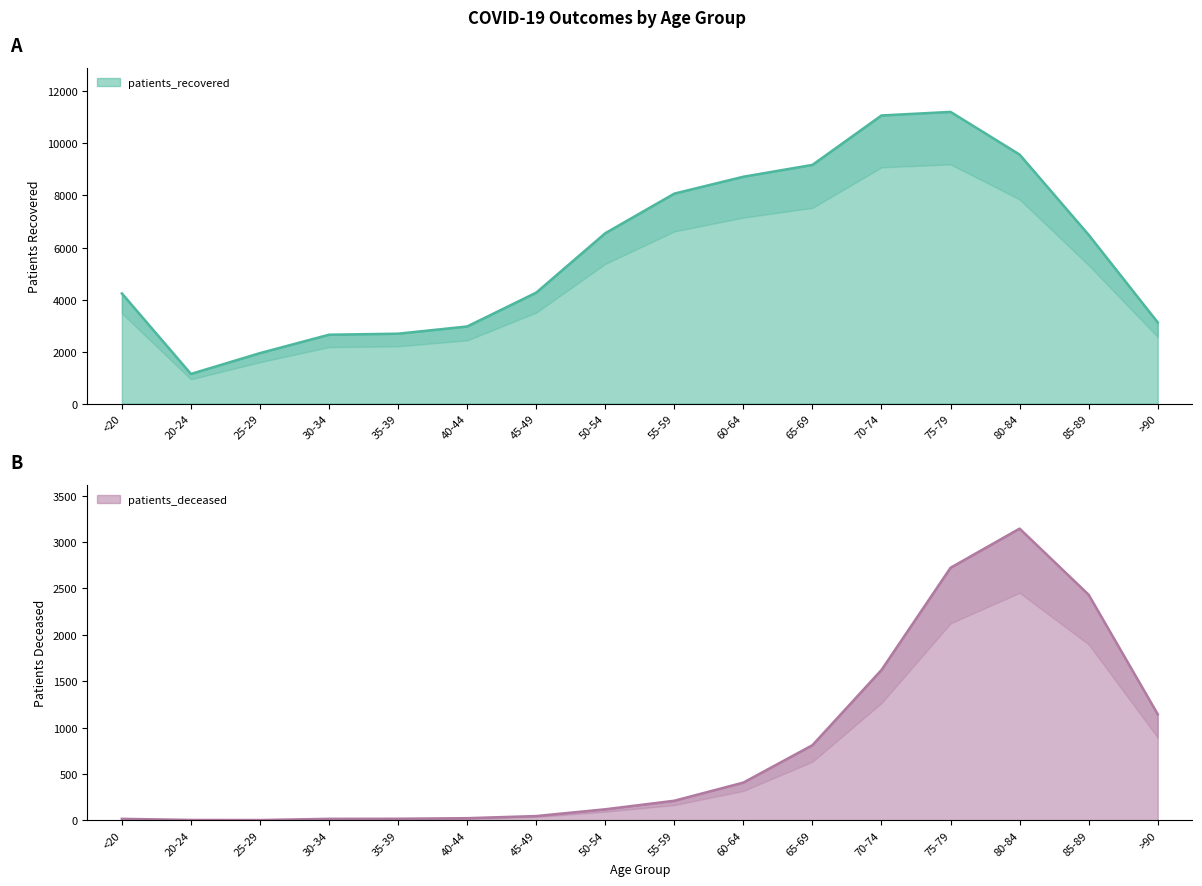

At which category does the chart reach its minimum across all series?

25-29